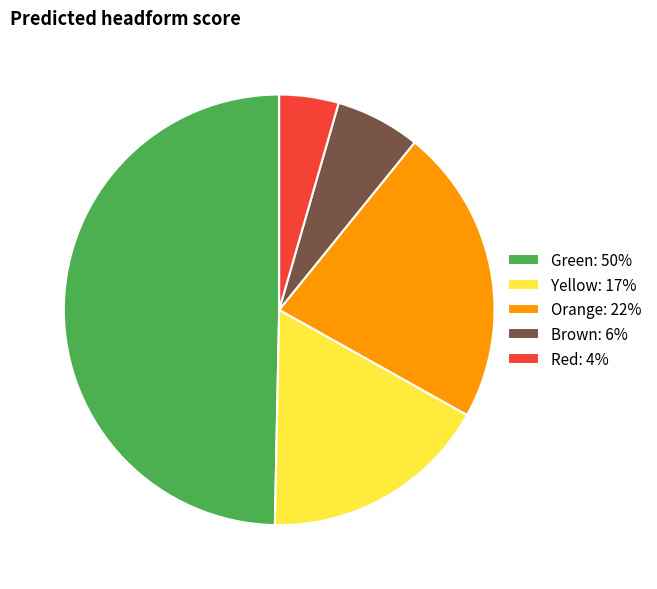

What is the smallest slice in the pie chart?

Red